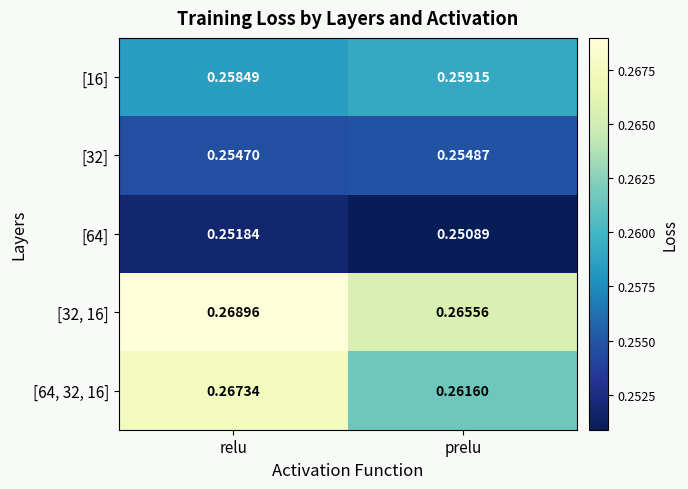

Which category has the lowest value in the [32] series?

relu